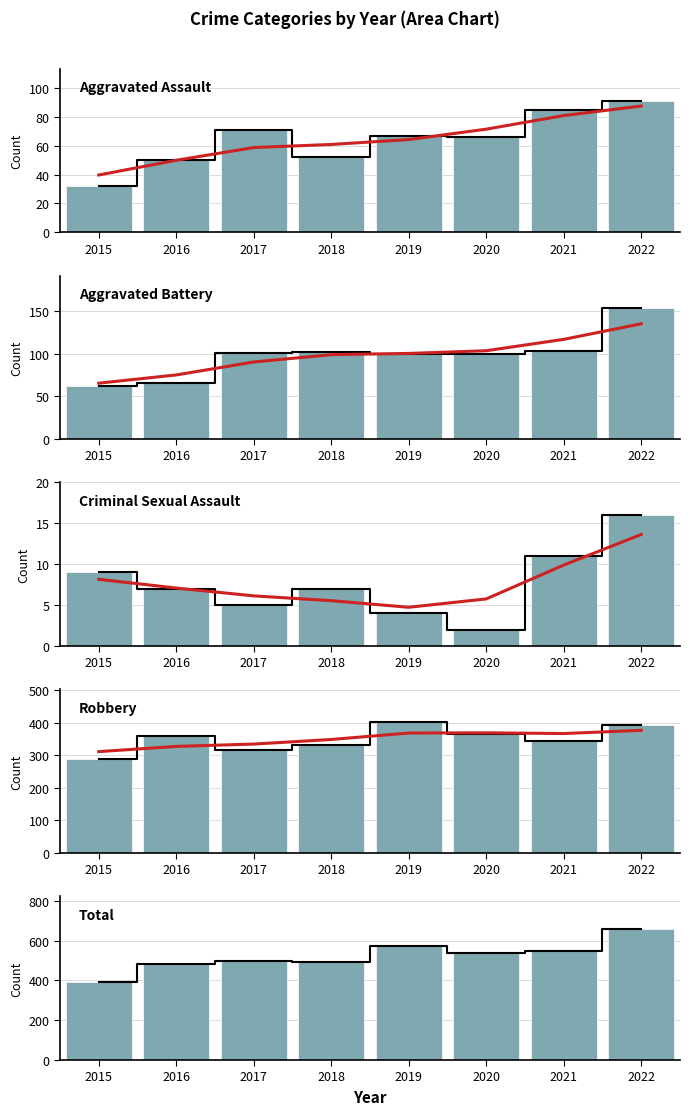

What is the sum of all Total values?

4178